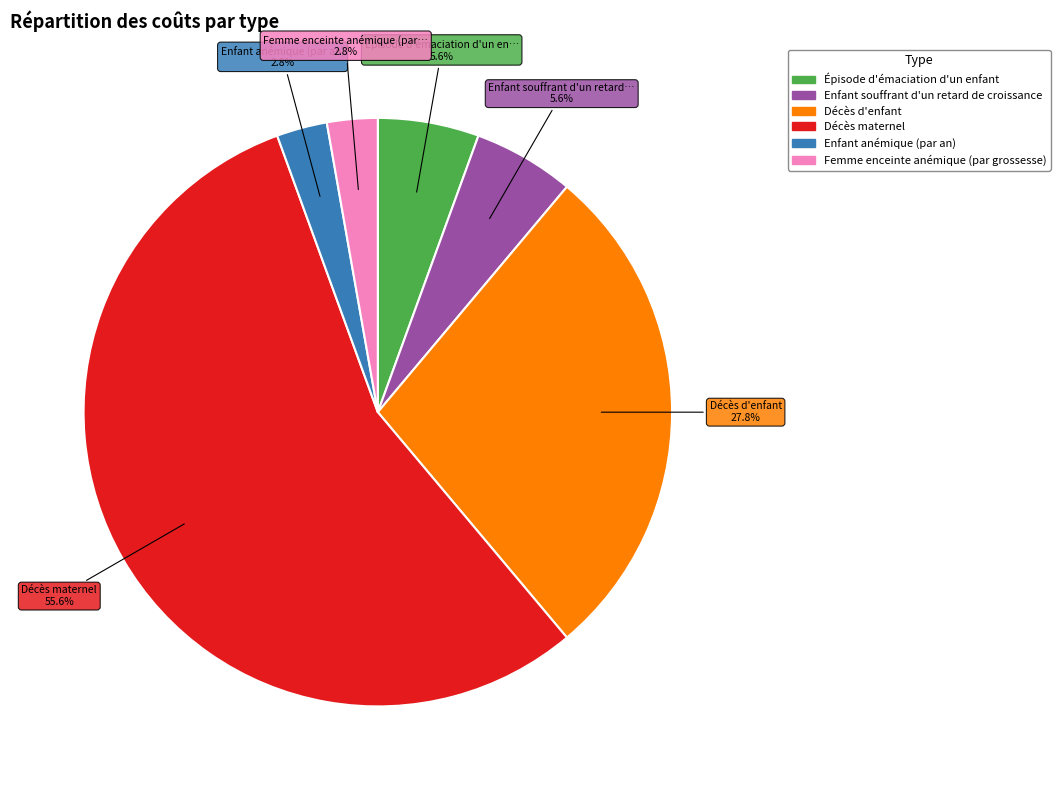

To the nearest percent, what is the combined percentage of Décès d'enfant and Enfant anémique (par an)?

31%